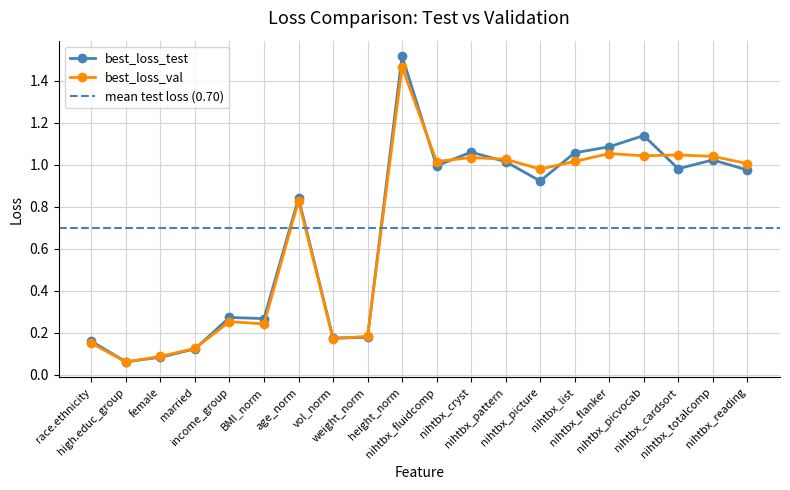

List the series in order of their peak value, lowest first.

best_loss_val, best_loss_test